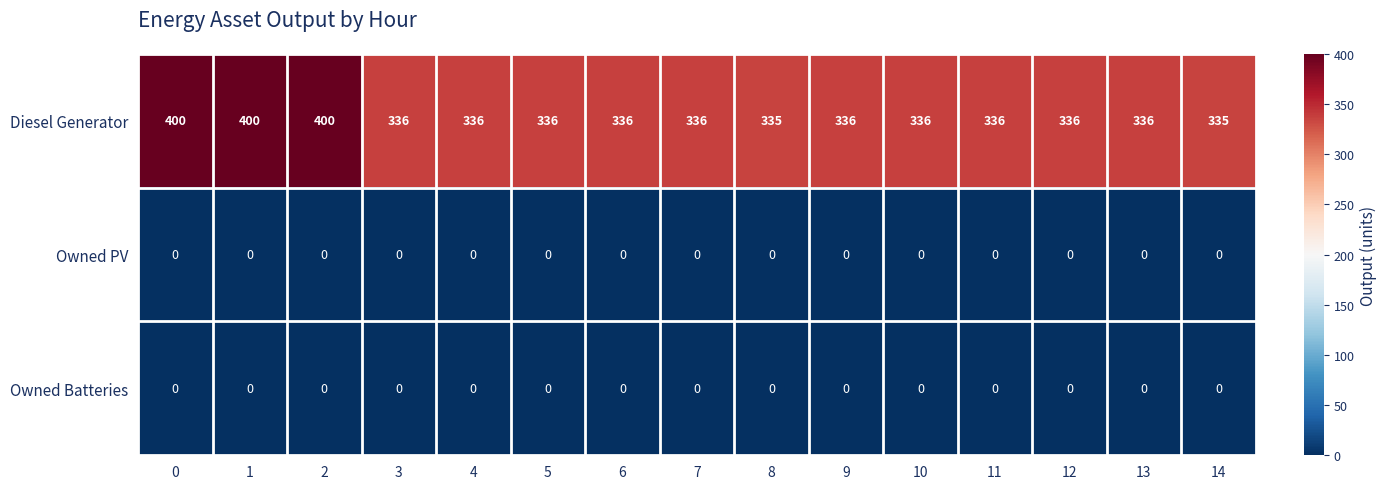

Is the value of Diesel Generator at 12 greater than the value of Owned Batteries at 8?

Yes